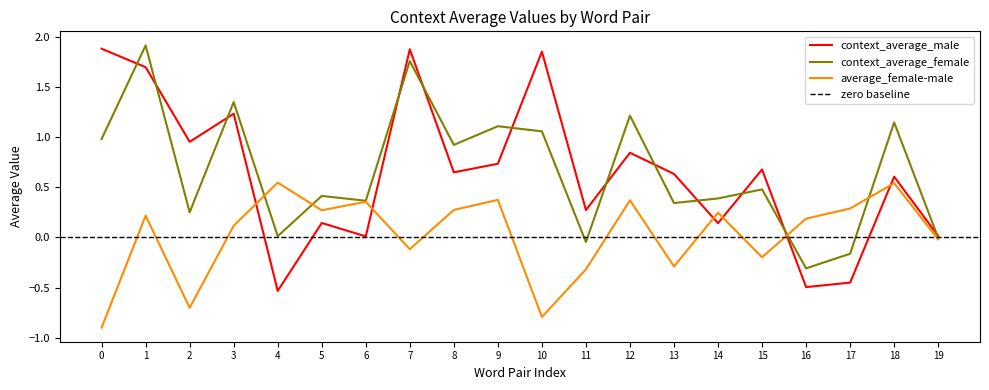

The value of context_average_male at 14 is 0.0. True or false?

False